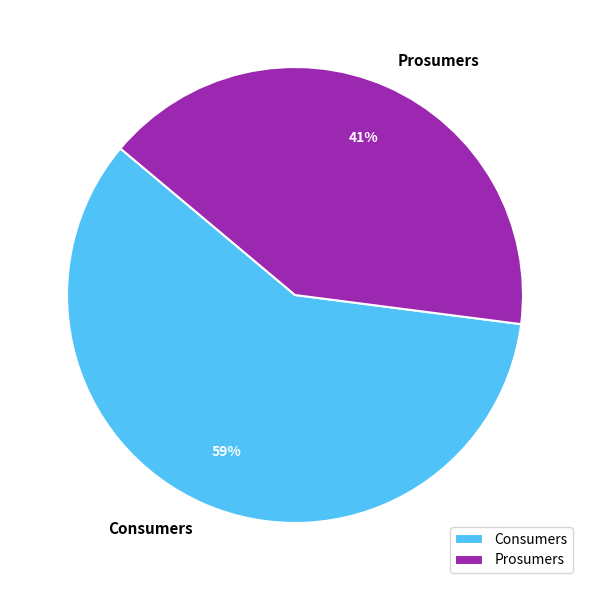

Does Consumers account for over 50% of the chart?

Yes